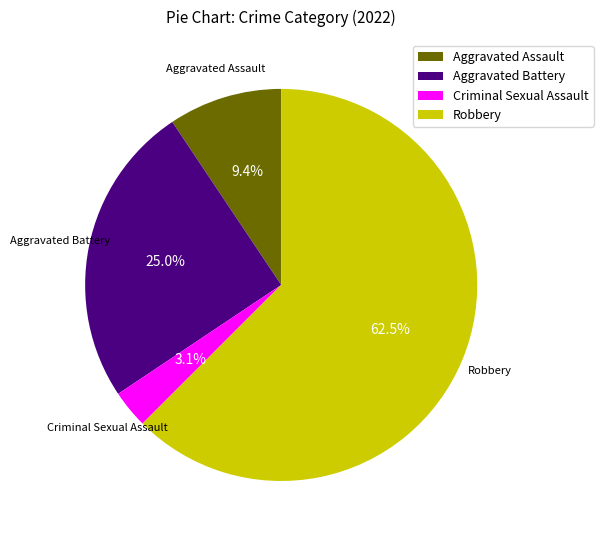

To the nearest percent, what is the combined percentage of Criminal Sexual Assault and Robbery?

66%